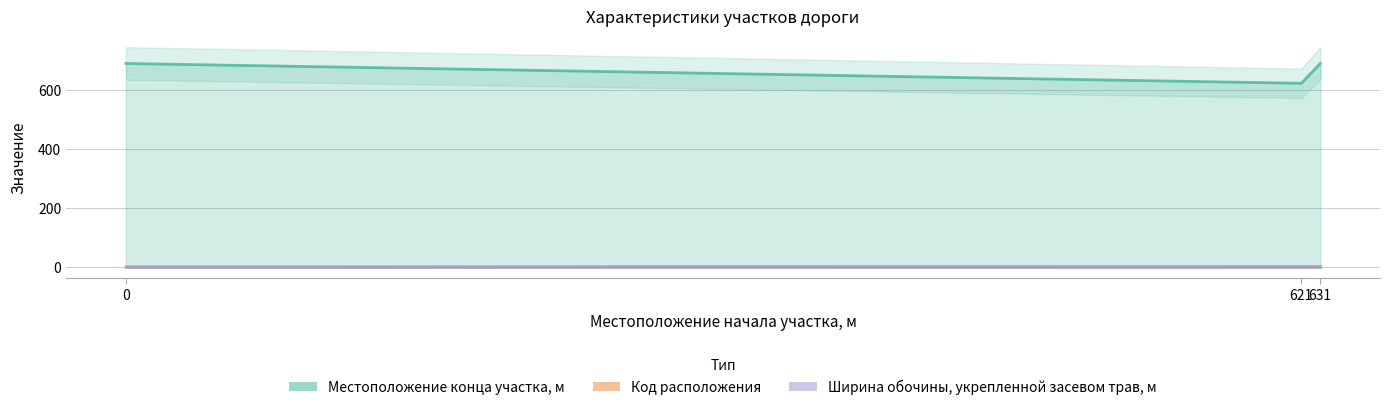

Reading left to right, extract all data points from this chart.

Местоположение конца участка, м: 0=688	621=621	631=688
Код расположения: 0=1	621=2	631=2